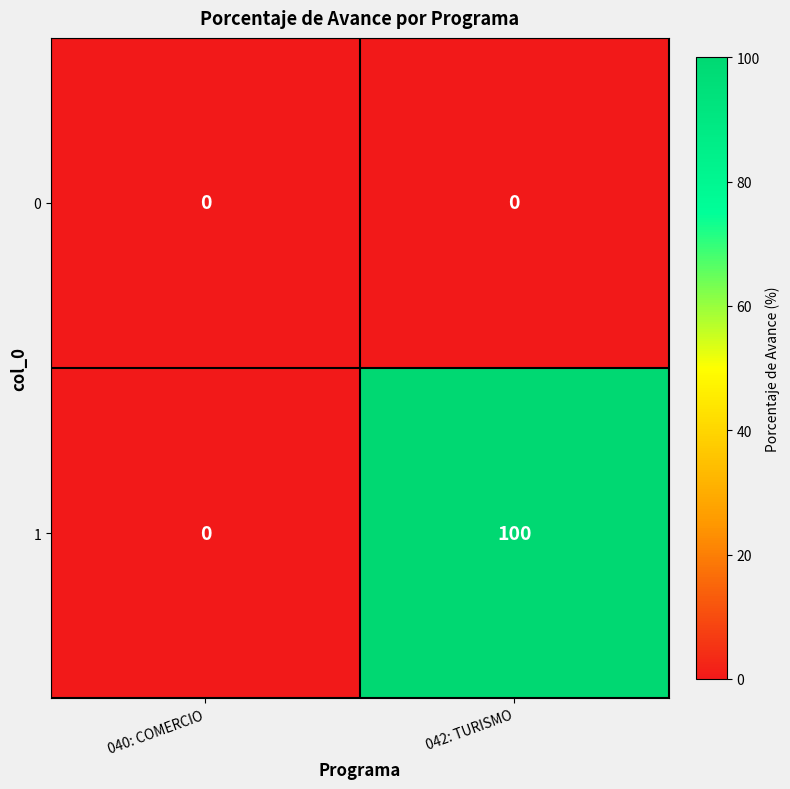

Count the number of data series in this chart.

2